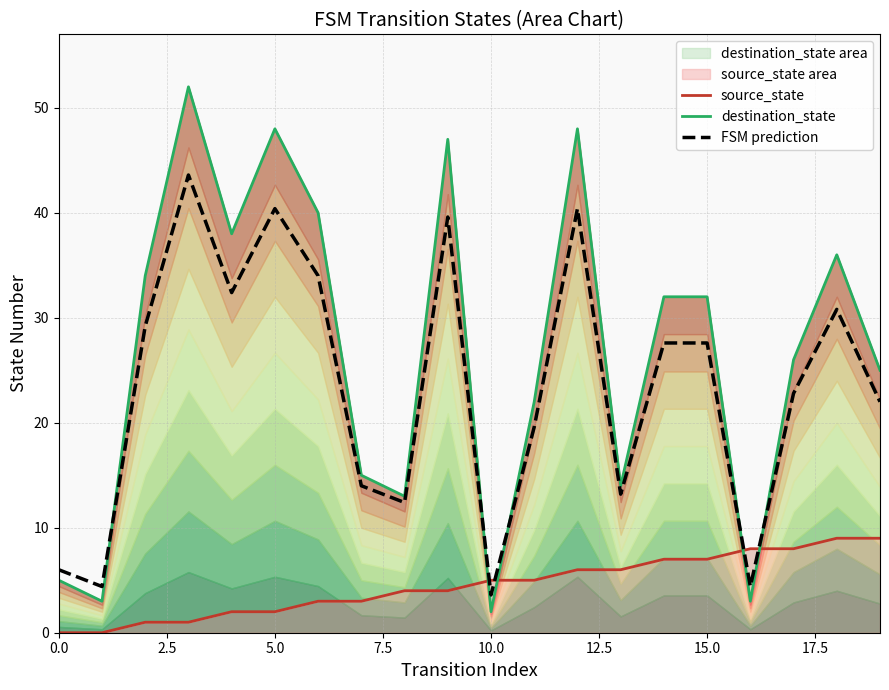

What is the average value of the FSM prediction series?

23.4